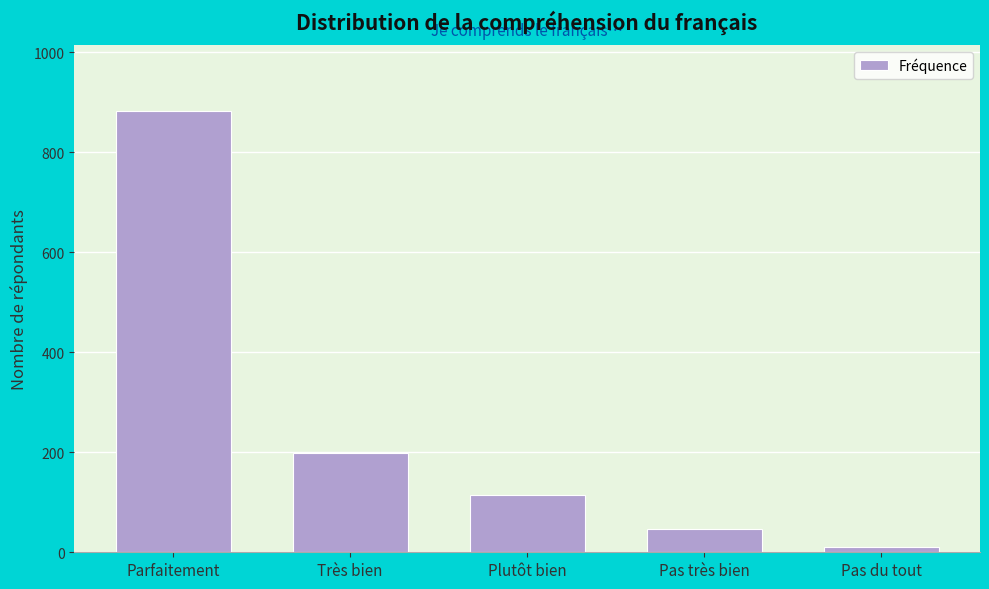

Reading left to right, what are all the values shown in this chart?

Parfaitement=882	Très bien=198	Plutôt bien=114	Pas très bien=47	Pas du tout=10